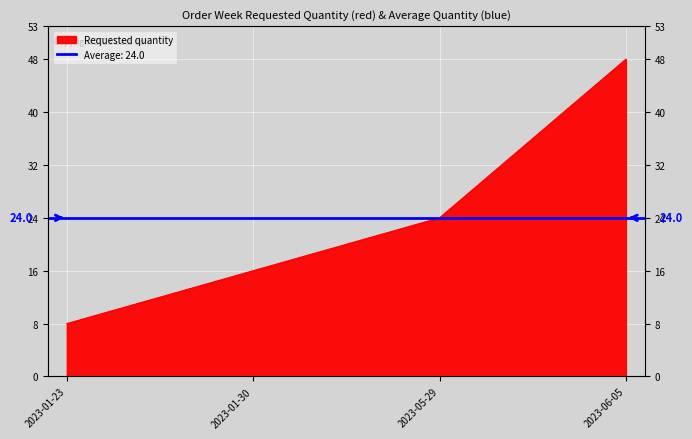

What is the label of the 1st point from the right?

2023-06-05